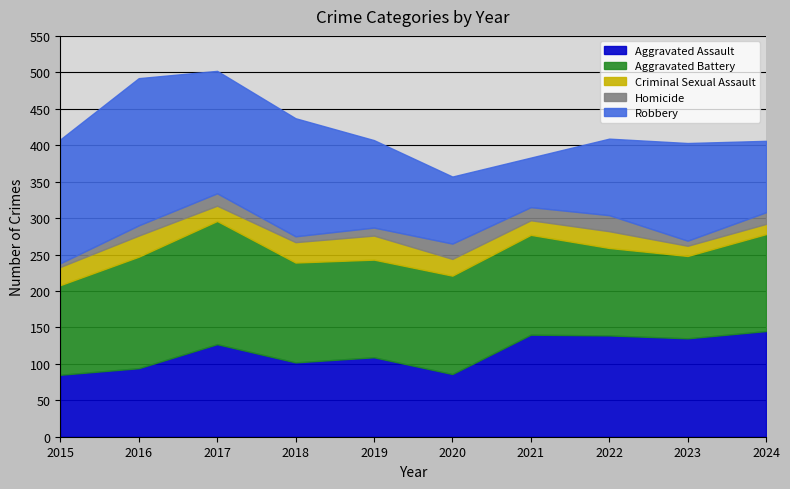

What is the difference between the Aggravated Battery values at 2015 and 2017?

46